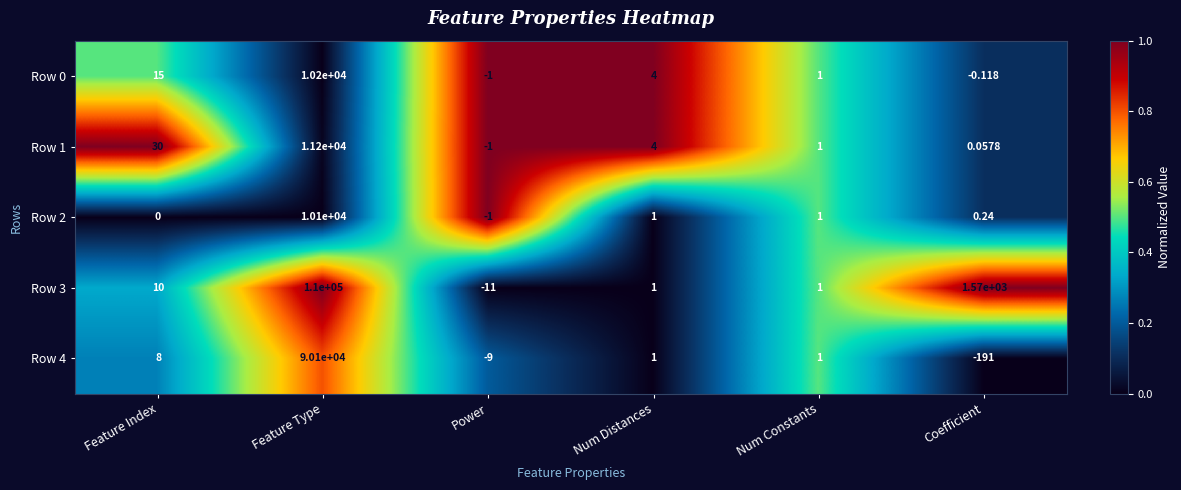

Where is Row 4 nearest to the value 44954?

Feature Index